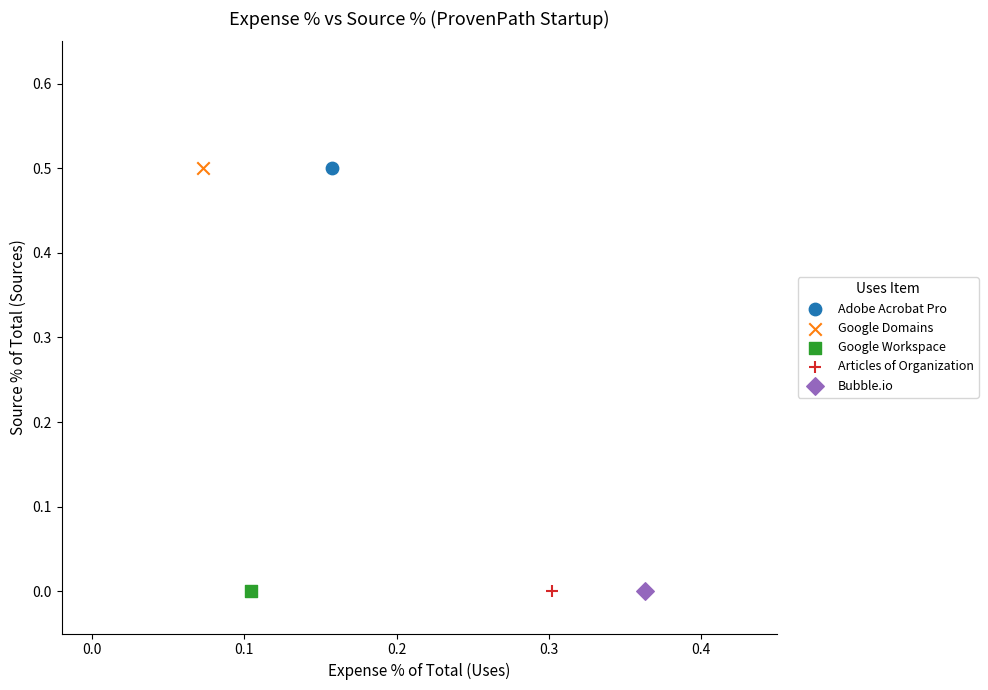

What are all the series names shown in the legend?

Adobe Acrobat Pro, Google Domains, Google Workspace, Articles of Organization, Bubble.io